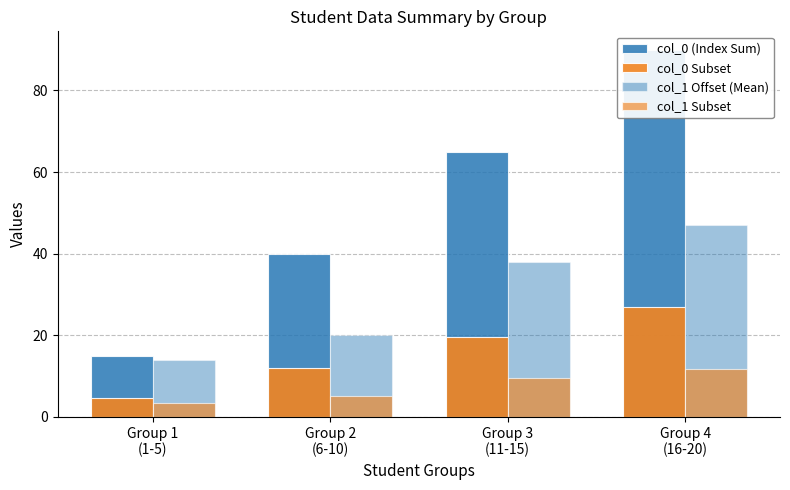

How many data points does each series have?

4